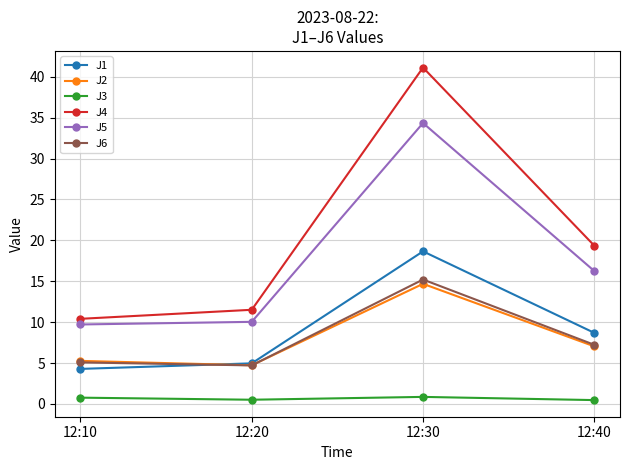

Which series has the largest total across all categories?

J4